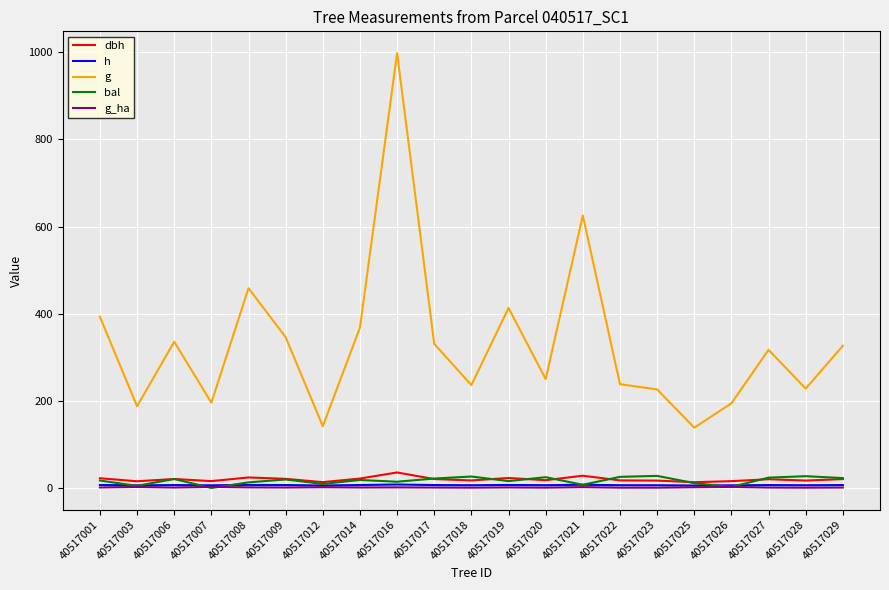

True or false: h and g intersect in this chart.

False